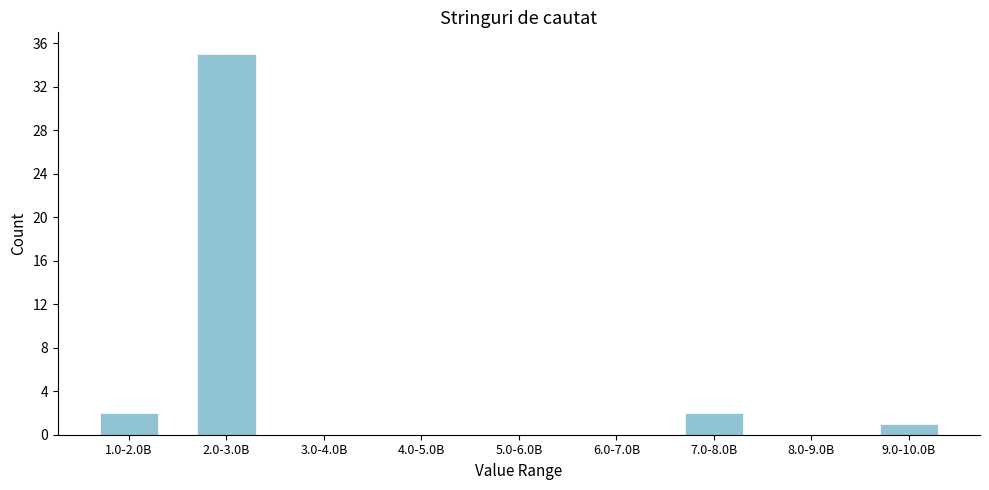

Reading left to right, transcribe all the data shown in this chart.

1.0-2.0B=2	2.0-3.0B=35	3.0-4.0B=0	4.0-5.0B=0	5.0-6.0B=0	6.0-7.0B=0	7.0-8.0B=2	8.0-9.0B=0	9.0-10.0B=1